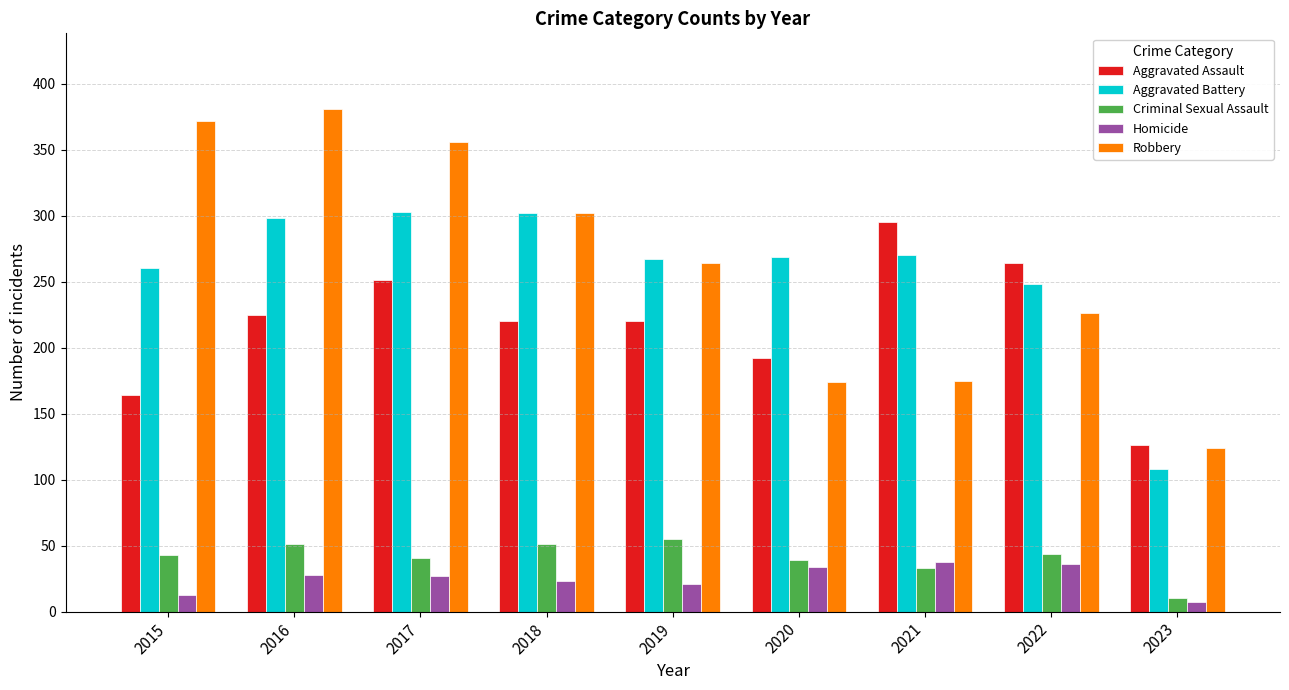

Are the bars grouped side by side (vs. stacked)?

Yes